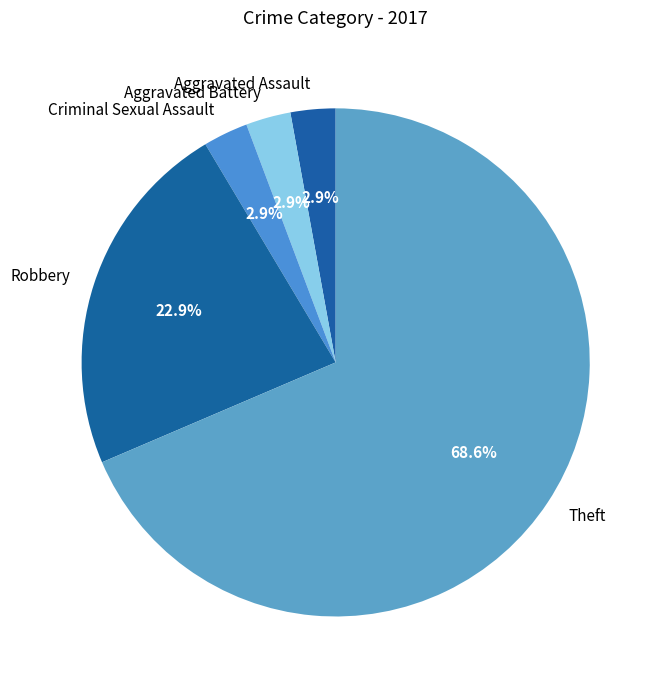

True or false: Theft accounts for 69% of the total.

True